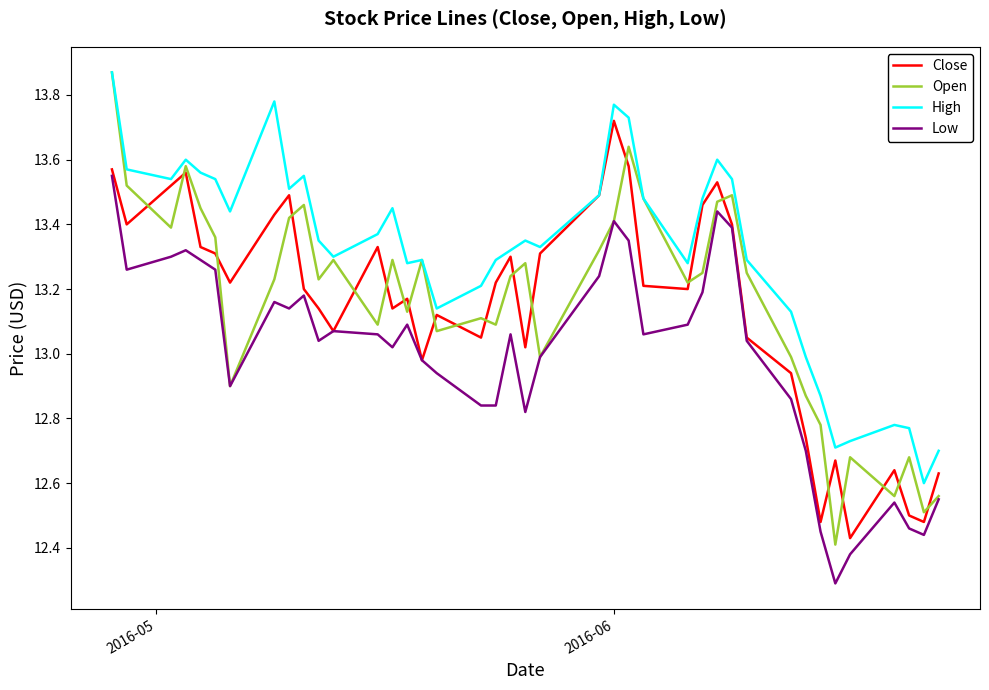

What are all the series names shown in the legend?

Close, Open, High, Low